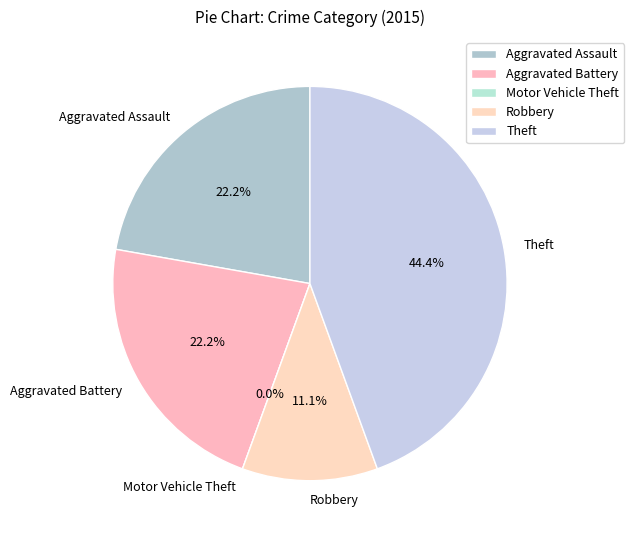

What is the total percentage of Motor Vehicle Theft and Aggravated Battery?

22.2%